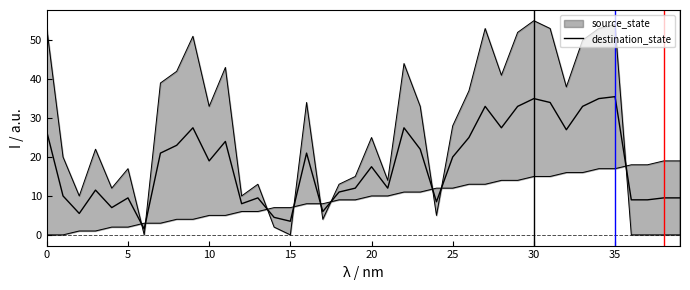

What is the value of the 9th point from the left?

23.0